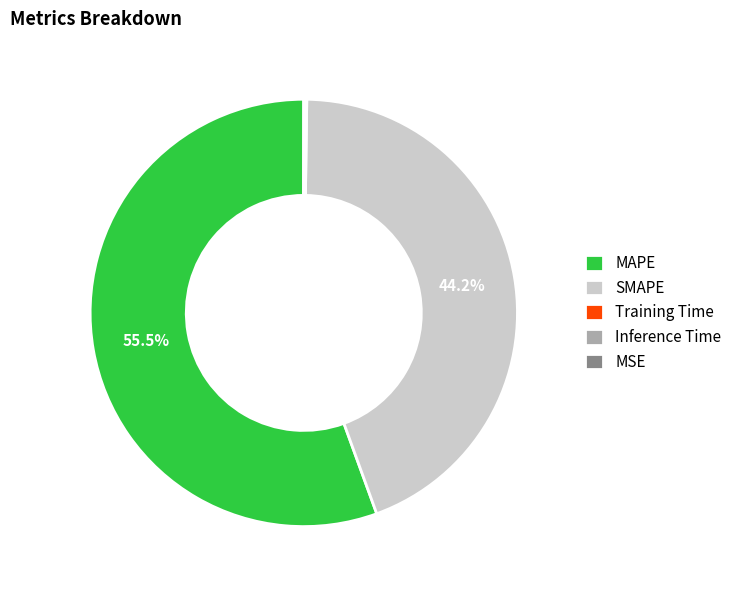

Which category has the biggest portion of the pie?

MAPE